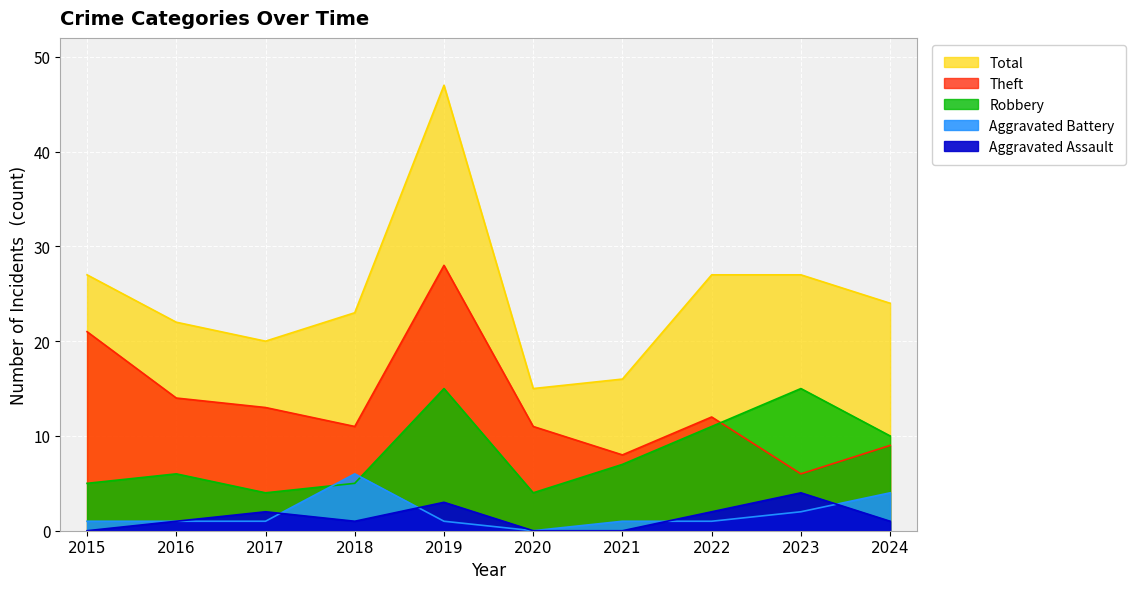

At 2021, list the series in order from smallest to largest.

Aggravated Assault, Aggravated Battery, Robbery, Theft, Total